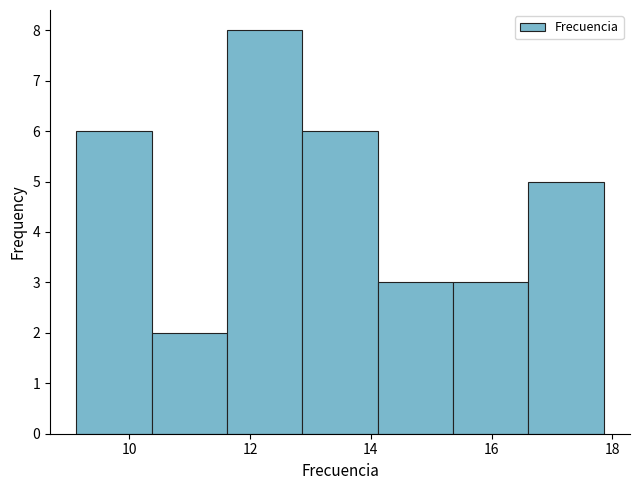

Over which range of the x-axis is the bar tallest?

11.6 to 12.8